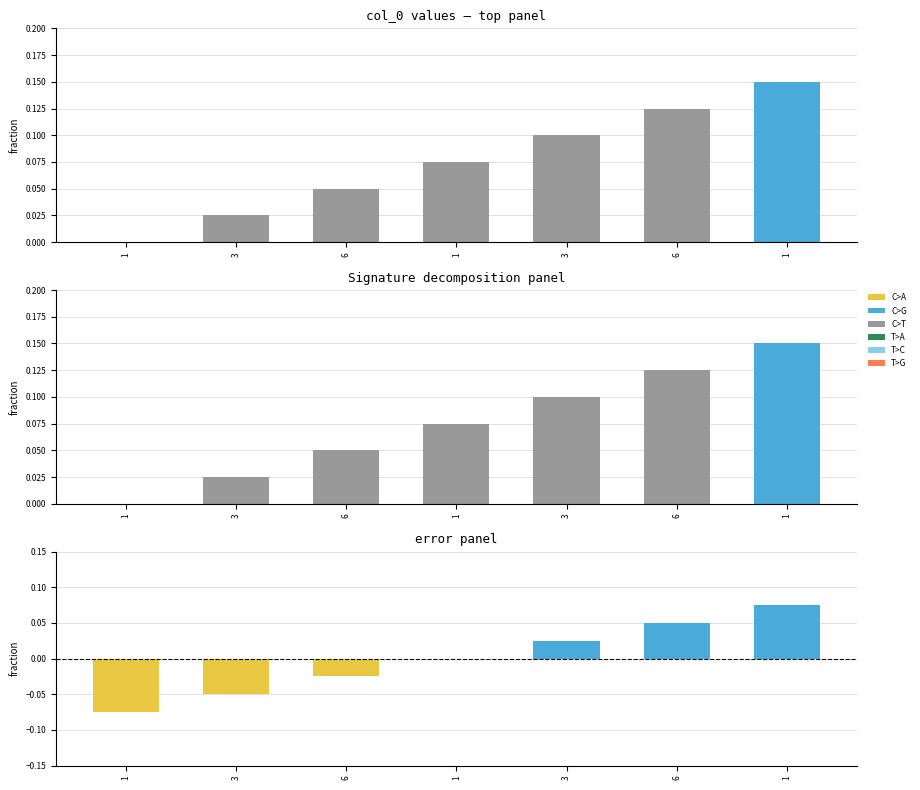

Reading left to right, what are all the values shown in this chart?

col_0: 0.0	0.0	0.0	0.1	0.1	0.1	0.1
error: -0.1	-0.1	-0.0	0.0	0.0	0.1	0.1